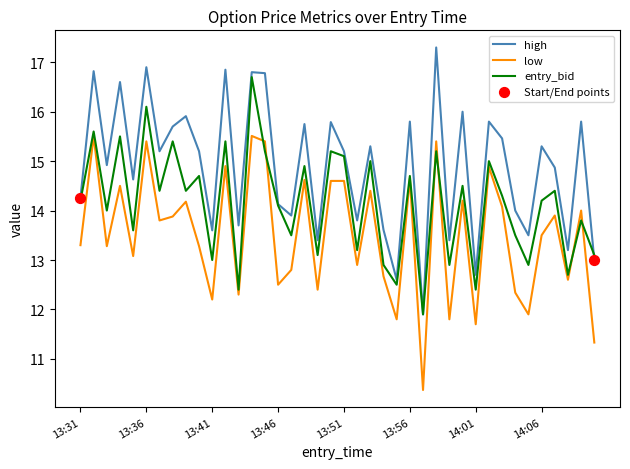

Which series has the largest total across all categories?

high